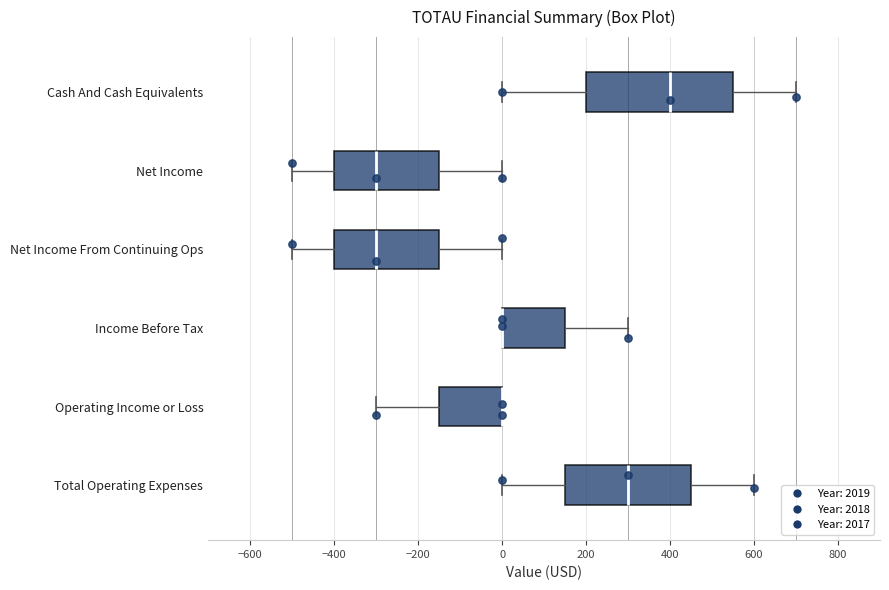

Reading bottom to top, read every box against the x-axis: the position of its median line, the range the box covers, and the ends of its whiskers. The values are not printed on the chart, so give them approximately, as read against the axis.

Total Operating Expenses: median 300, box 160 to 460, whiskers 0 to 600
Operating Income or Loss: median 0 (drawn on the box's right edge), box -140 to 0, whiskers -300 to 0
Income Before Tax: median 0 (drawn on the box's left edge), box 0 to 160, whiskers 0 to 300
Net Income From Continuing Ops: median -300, box -400 to -140, whiskers -500 to 0
Net Income: median -300, box -400 to -140, whiskers -500 to 0
Cash And Cash Equivalents: median 400, box 200 to 560, whiskers 0 to 700